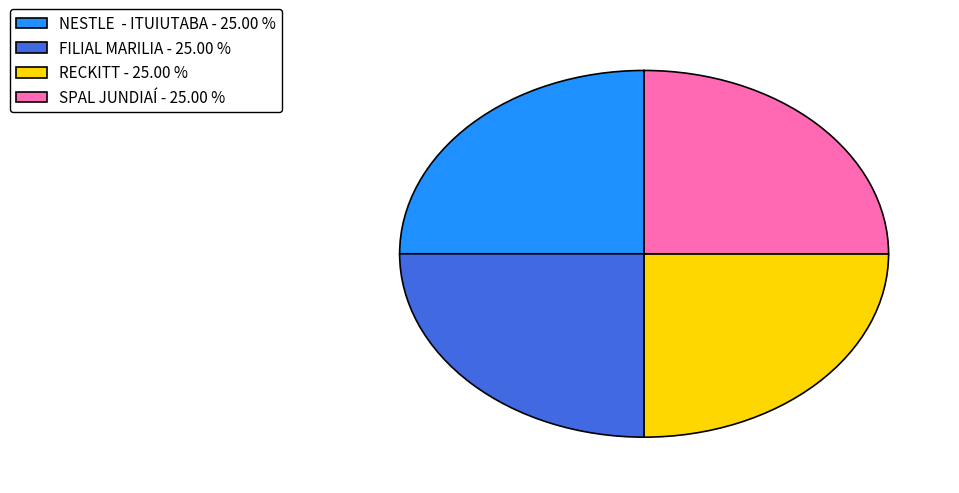

Approximately how many times larger is the value at RECKITT - 25.00 % compared to FILIAL MARILIA - 25.00 %?

1.0